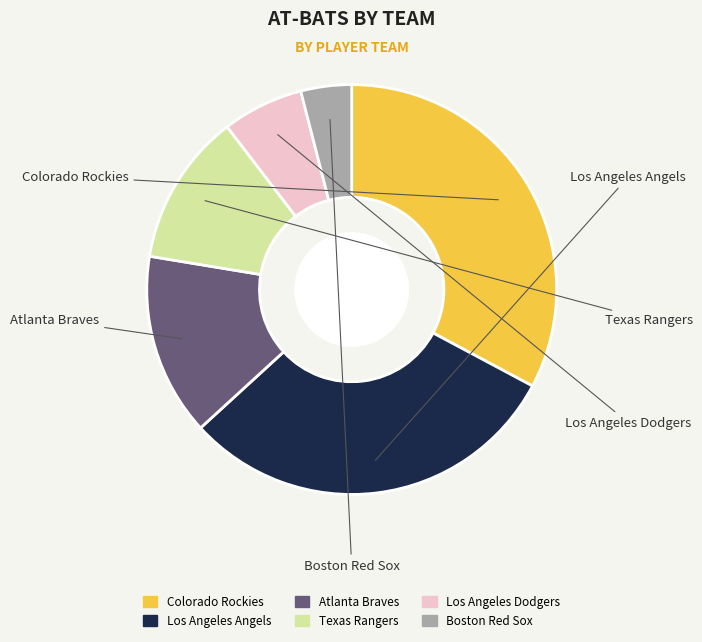

What percentage is the Los Angeles Angels slice, to the nearest percent?

30%